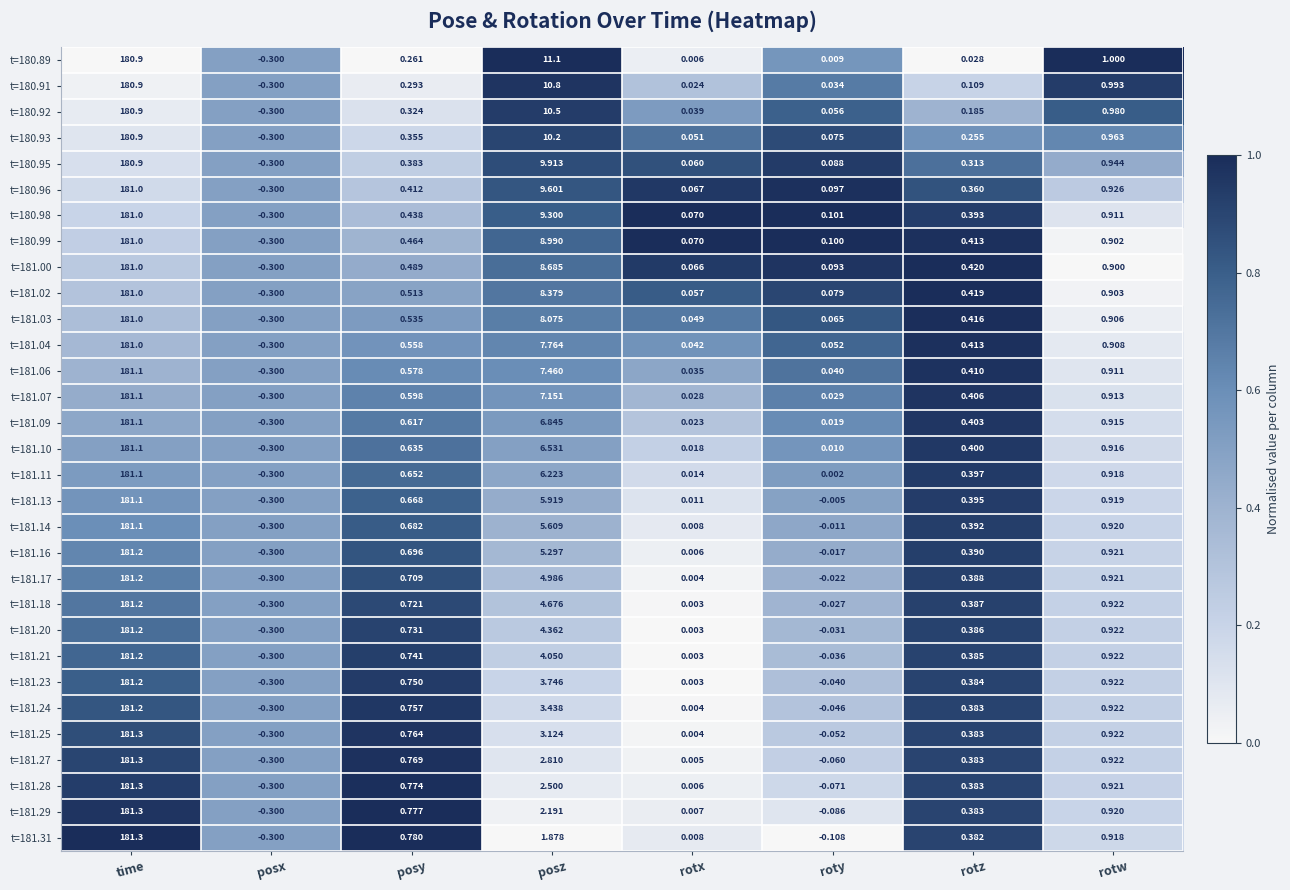

At which category is the sum across all series the highest?

time